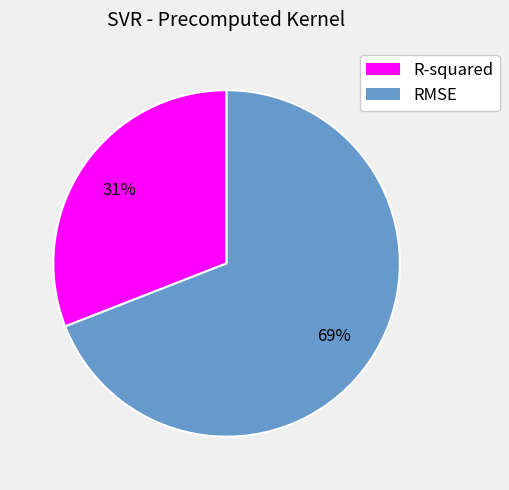

Which has a higher value, R-squared or RMSE?

RMSE